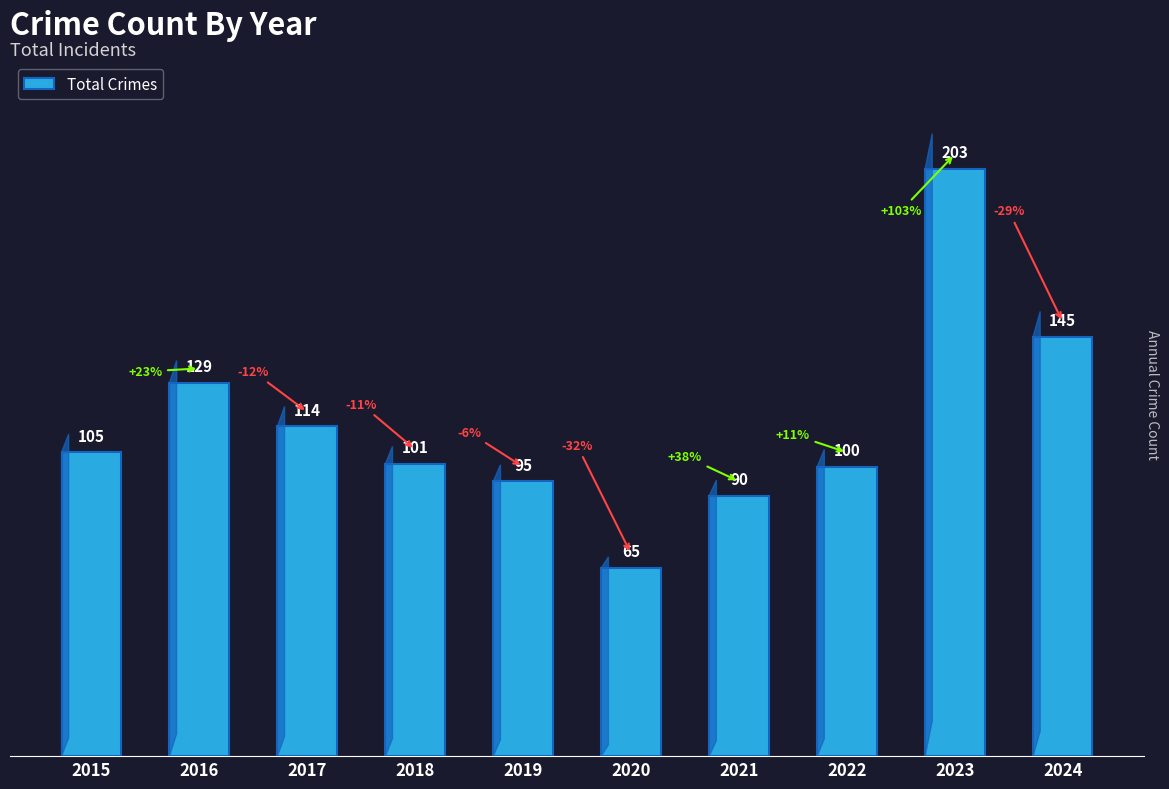

What value does the data have at 2017, to the nearest 50?

100